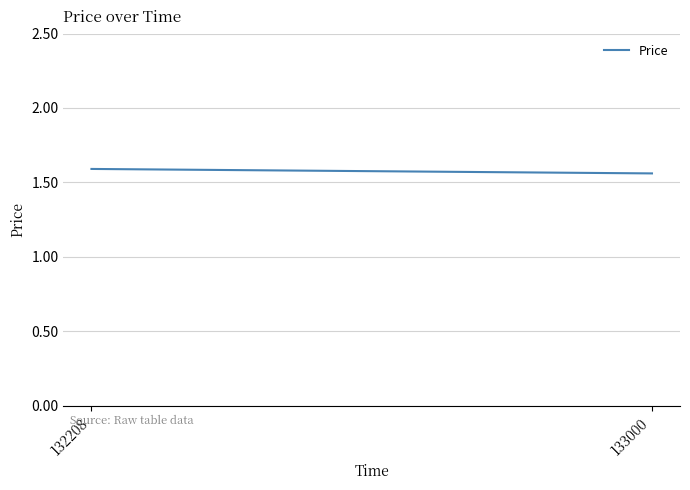

The value at 132208 is 1.6. True or false?

True